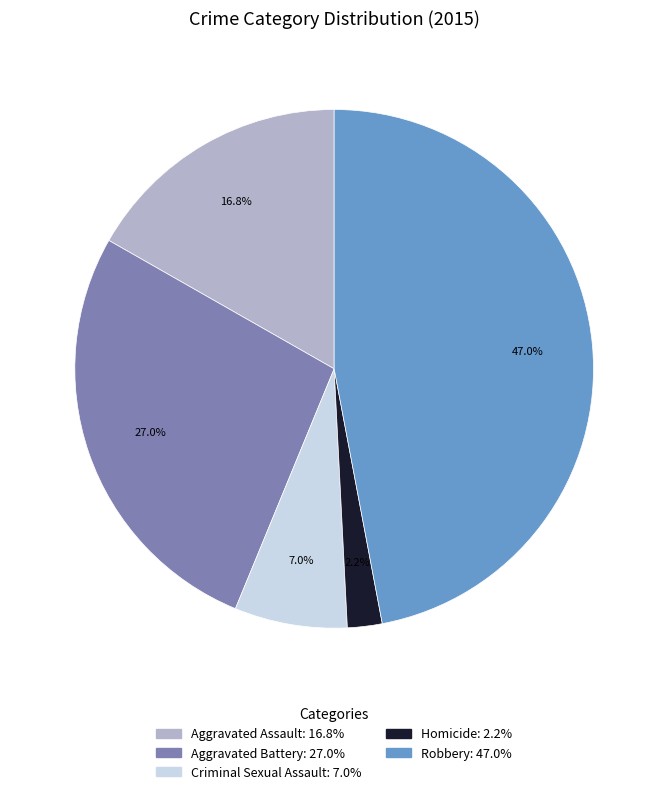

To the nearest percent, what is the difference between the Aggravated Battery and Criminal Sexual Assault slice percentages?

20%